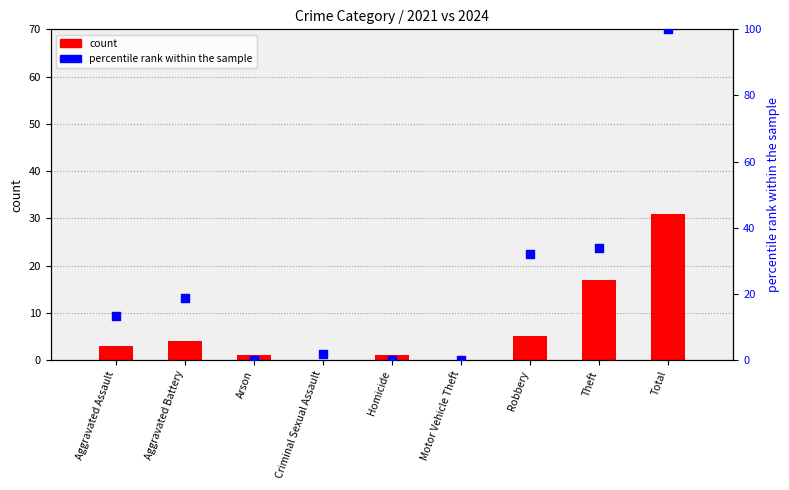

At how many categories does at least one series exceed 28?

3